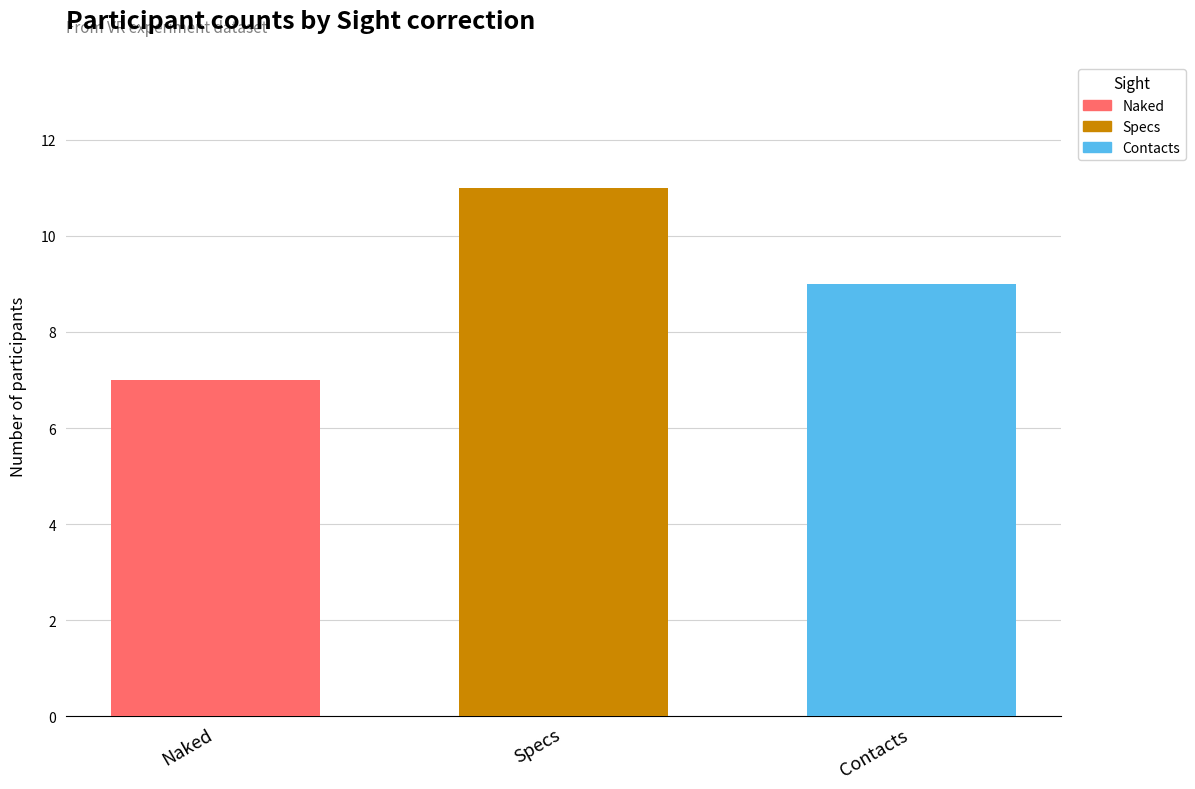

True or false: Naked has a value of 4 at Specs.

False